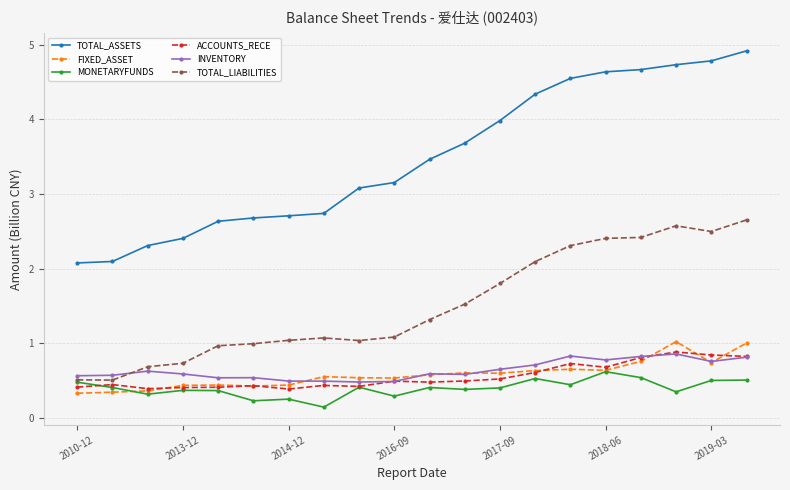

How many ACCOUNTS_RECE values are between 0 and 1?

20